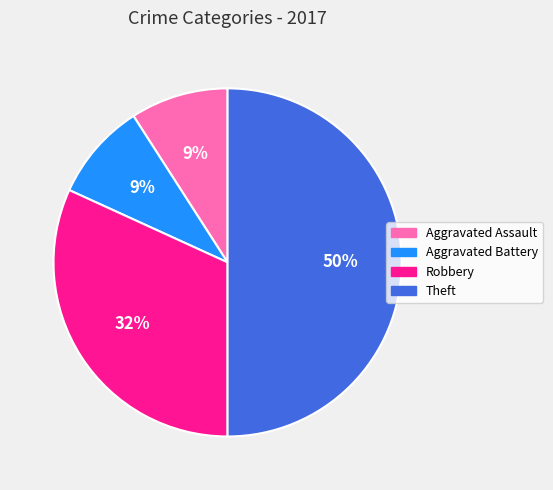

To the nearest percent, what percentage of the pie is Aggravated Battery?

9%